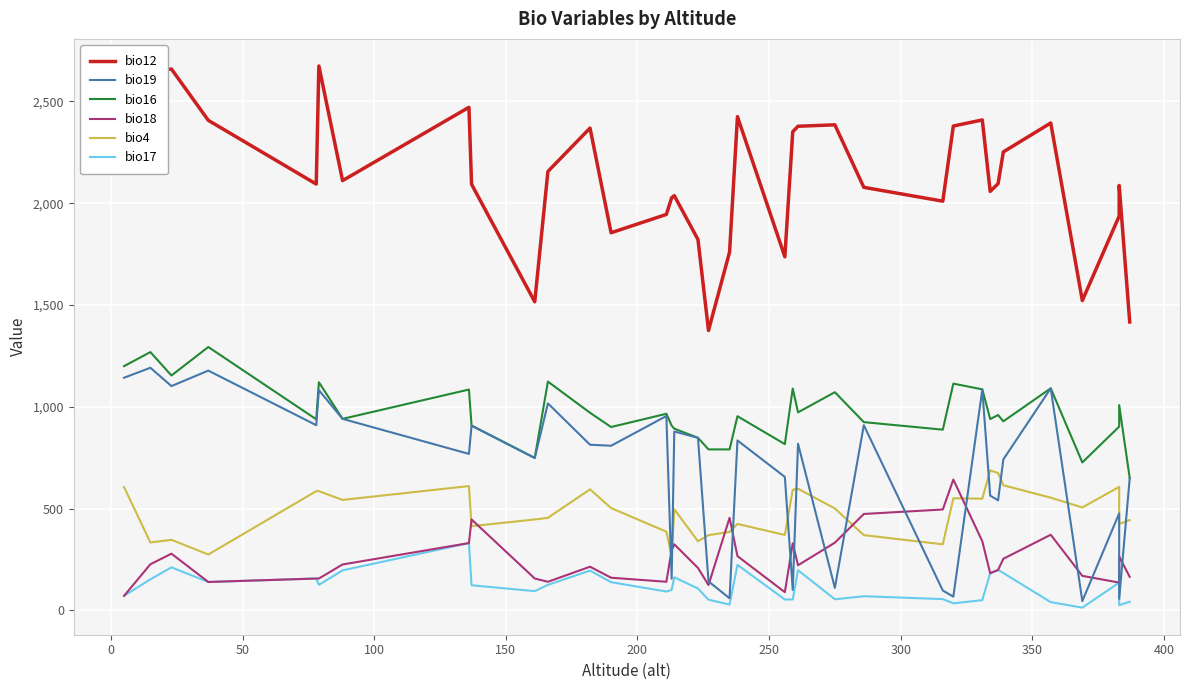

What is the greatest value displayed?

2674